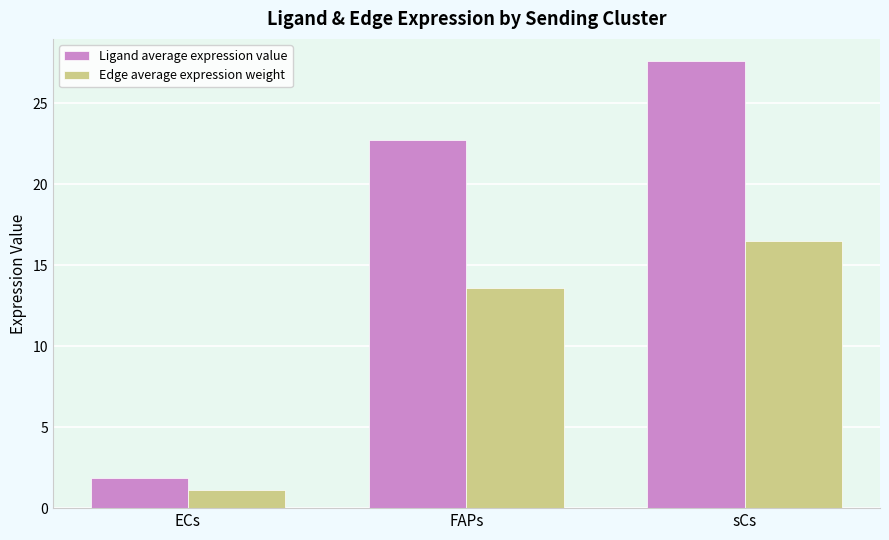

Rank the series by their maximum value, from highest to lowest.

Ligand average expression value, Edge average expression weight